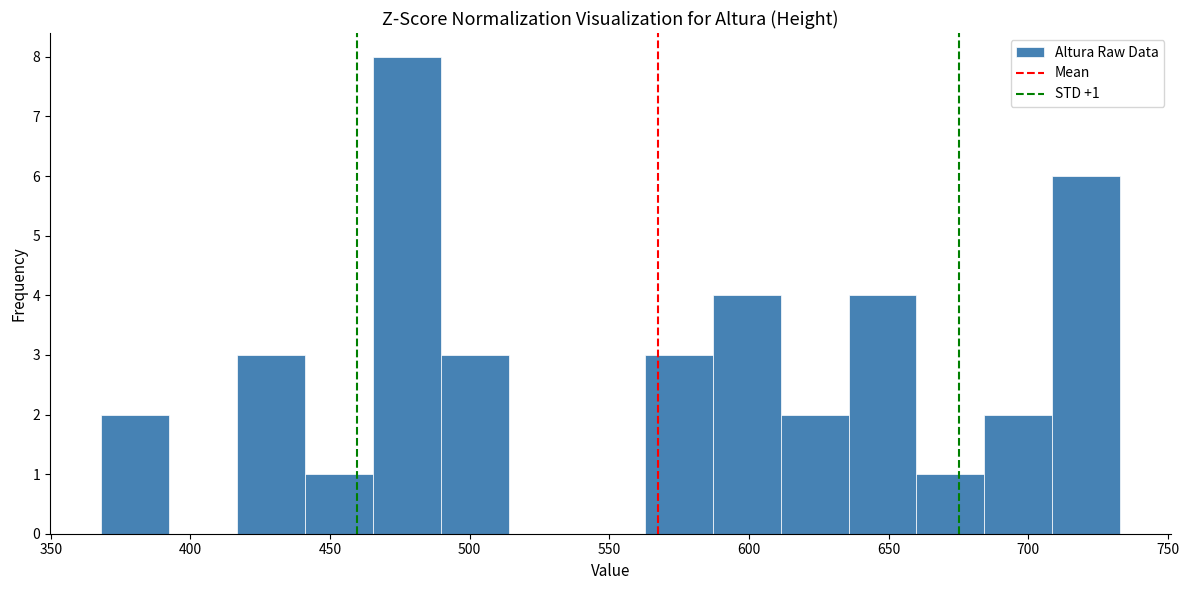

Which range on the x-axis has the tallest bar?

465 to 490